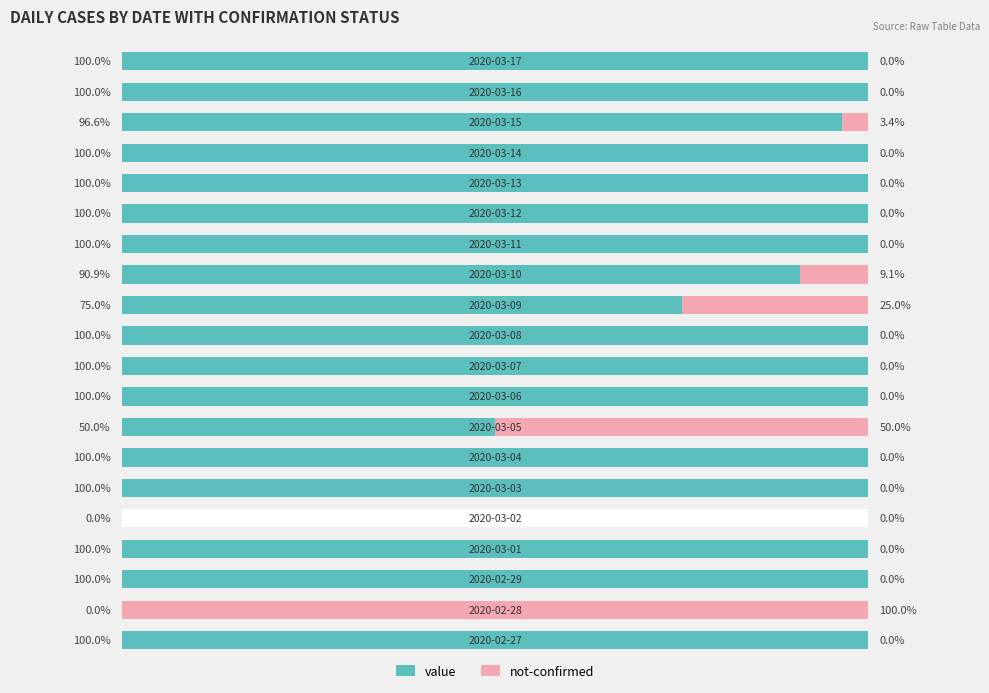

Which series has the widest spread of values?

value